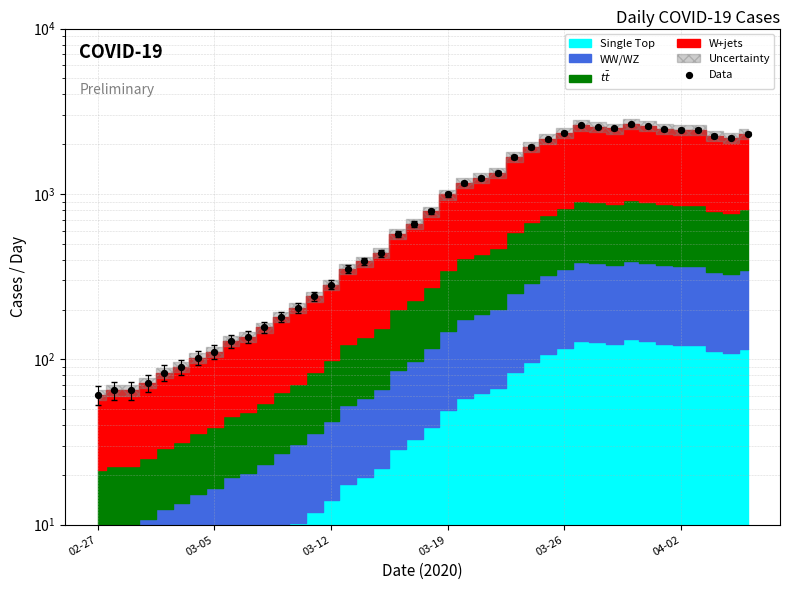

What is the change in value from 23 to 36?

+1207